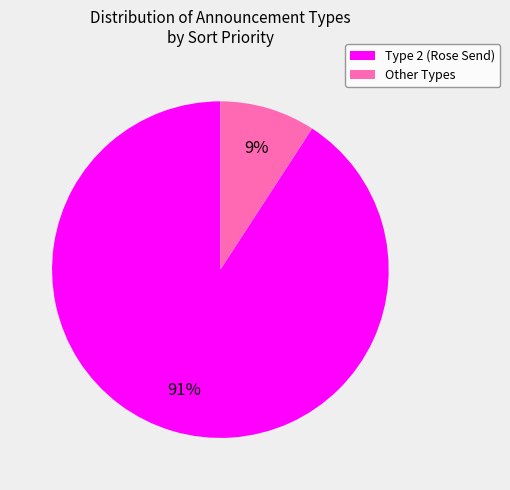

To the nearest percent, what is the difference between the Other Types and Type 2 (Rose Send) slice percentages?

82%